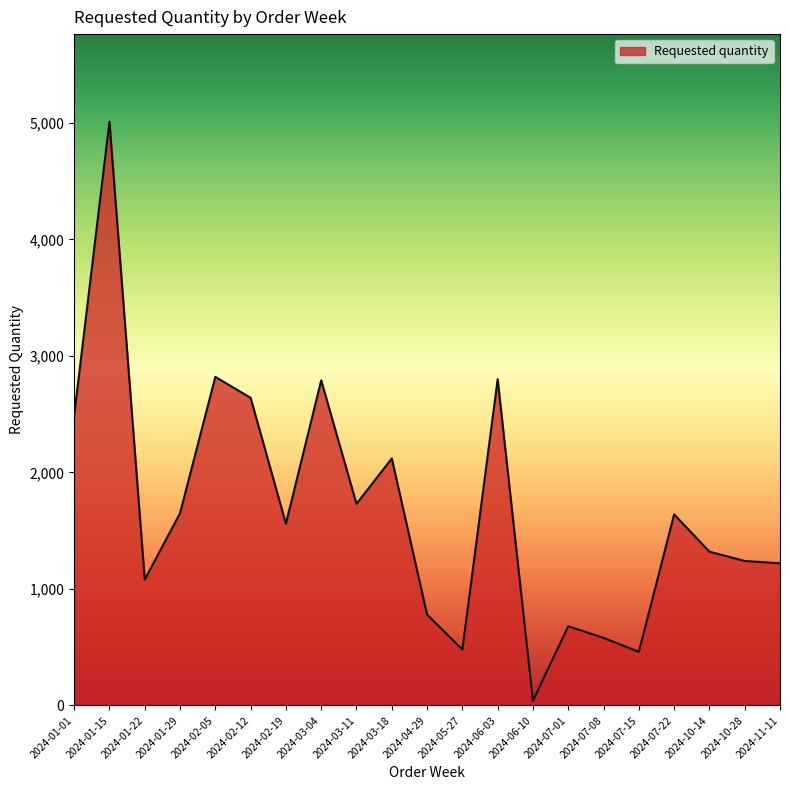

The value at 2024-05-27 is 753. True or false?

False